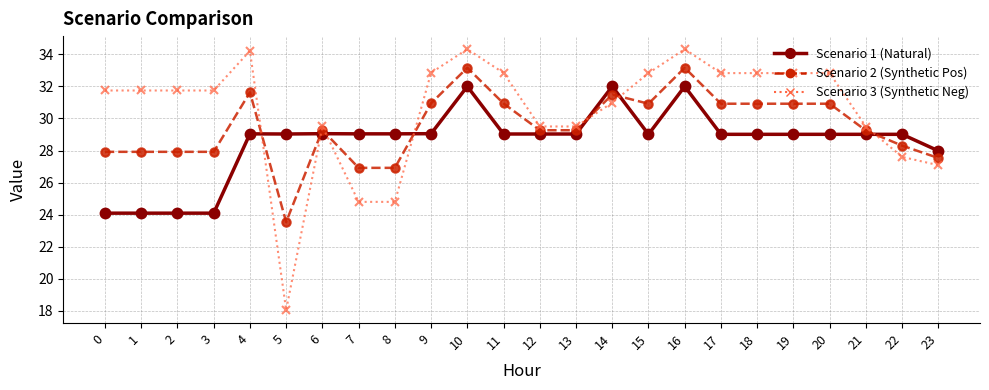

How many distinct data groups are displayed?

3